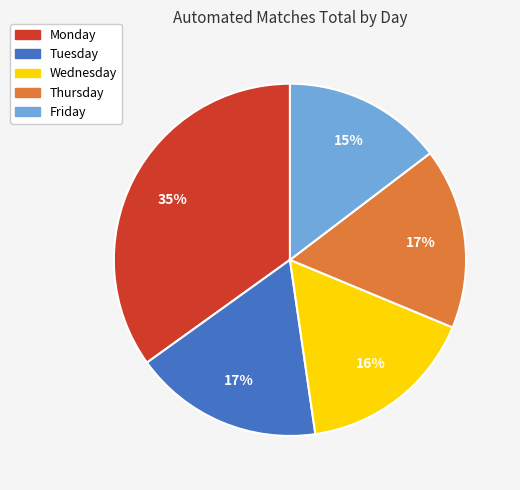

What percentage is the Thursday slice, to the nearest percent?

17%